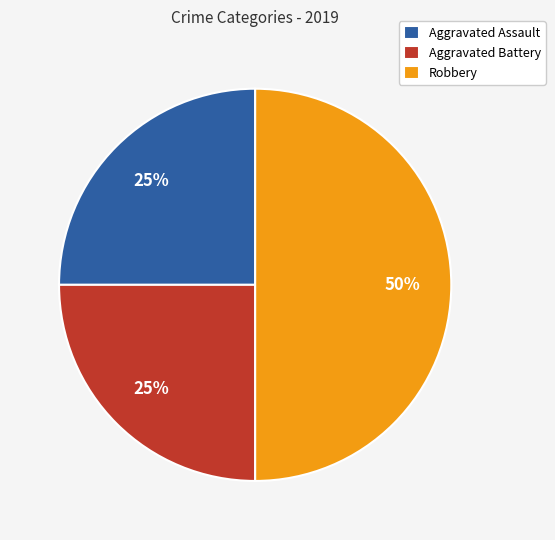

What is the largest slice in the pie chart?

Robbery